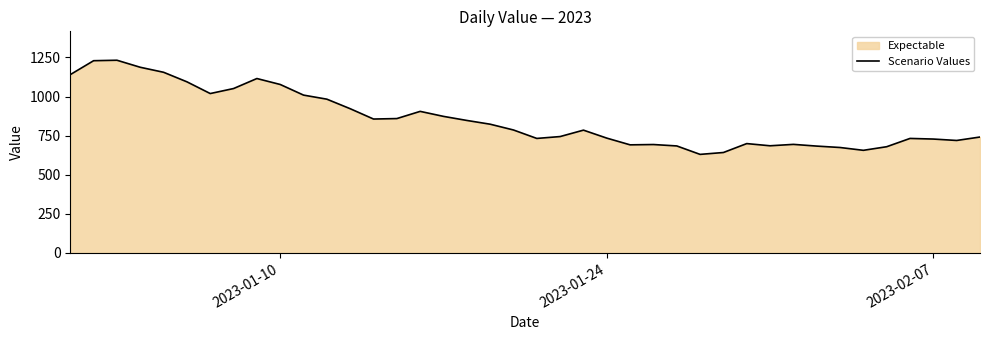

Does the chart have visible grid lines?

No